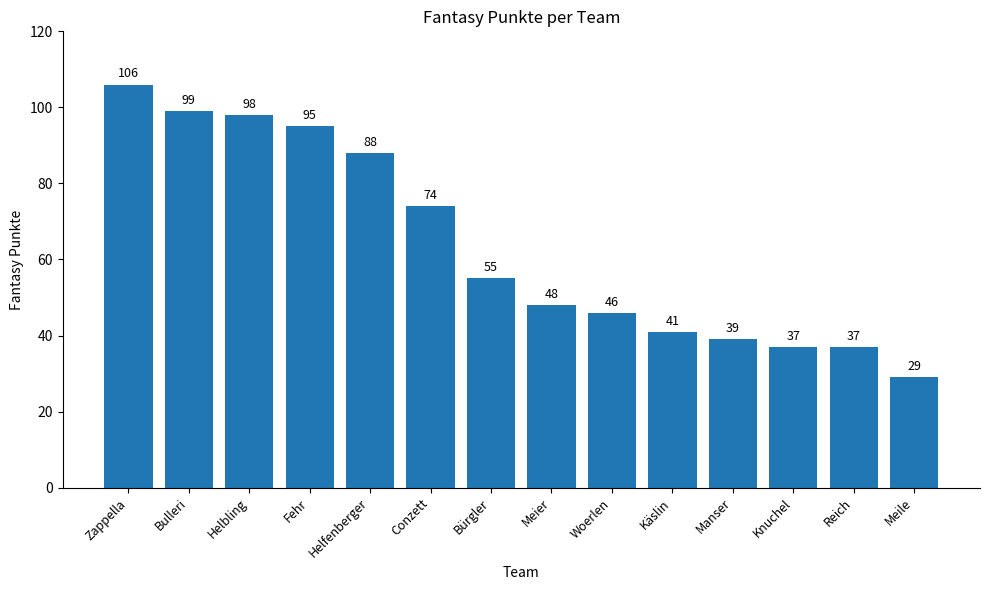

What is the average value?

64